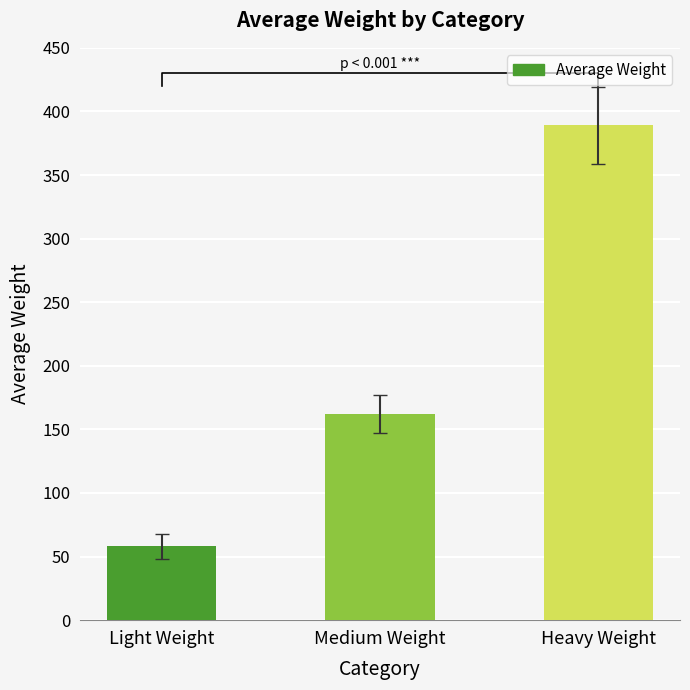

What is the label of the 1st bar from the left?

Light Weight